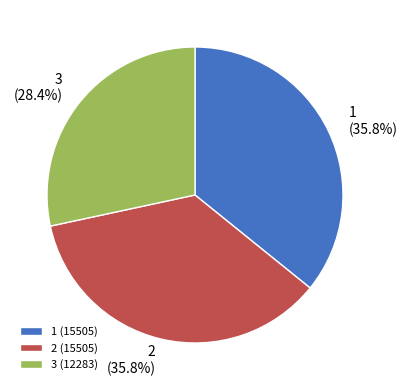

Is the sum of 2 and 3 greater than half?

Yes